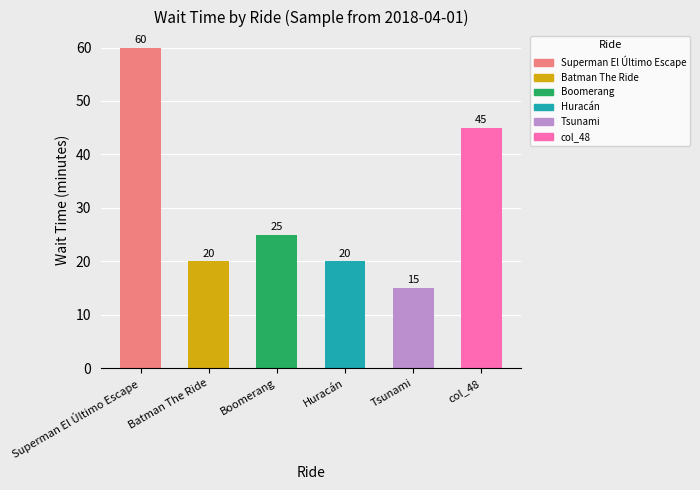

Which series has the widest spread of values?

Superman El Último Escape